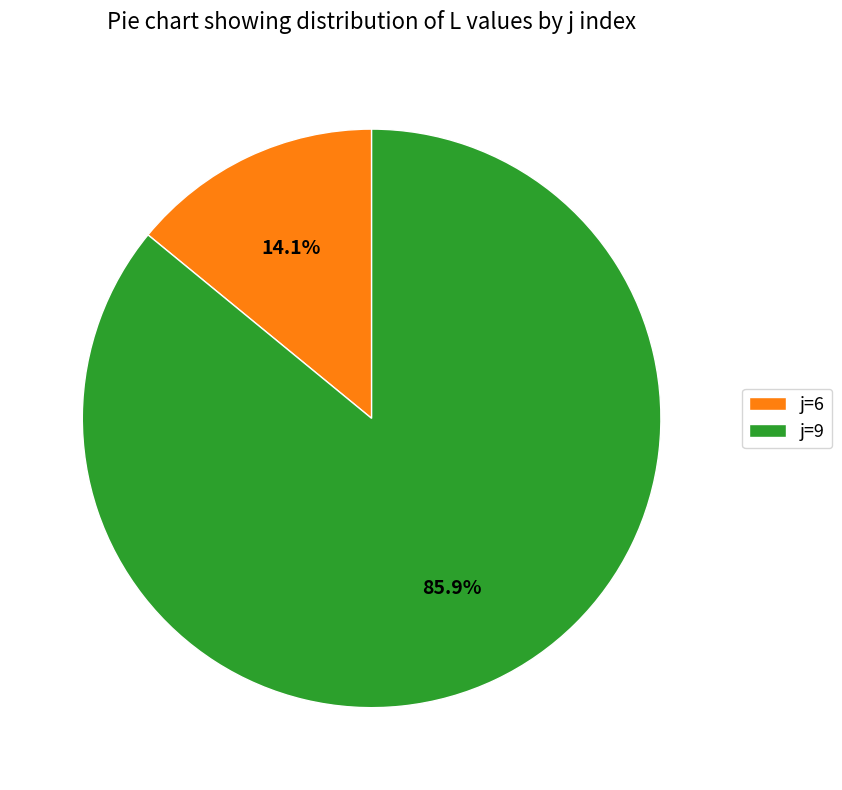

Count the number of slices in the pie.

2